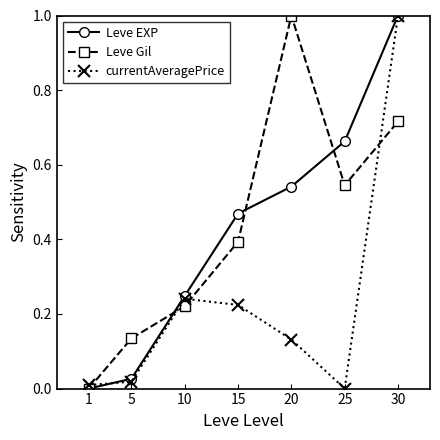

After their last crossing, which series has the higher values: Leve EXP or Leve Gil?

Leve EXP